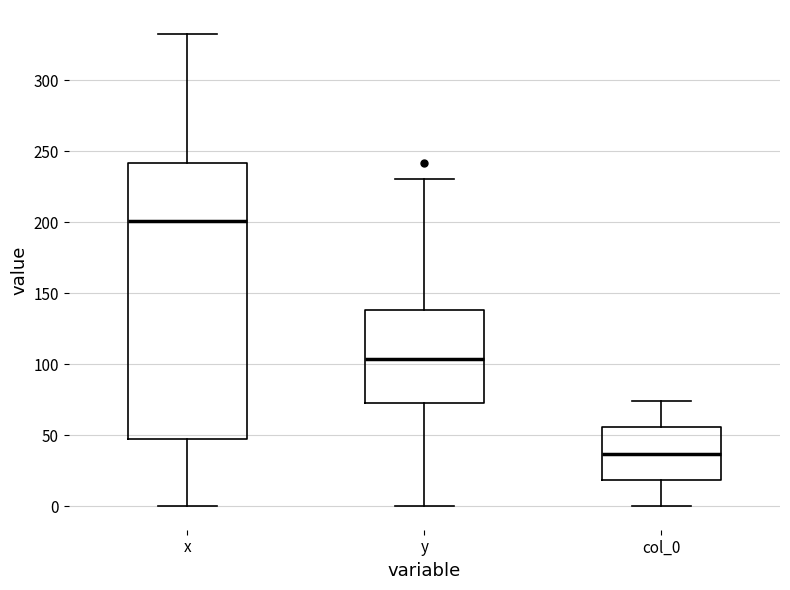

Which box has the highest median line?

x